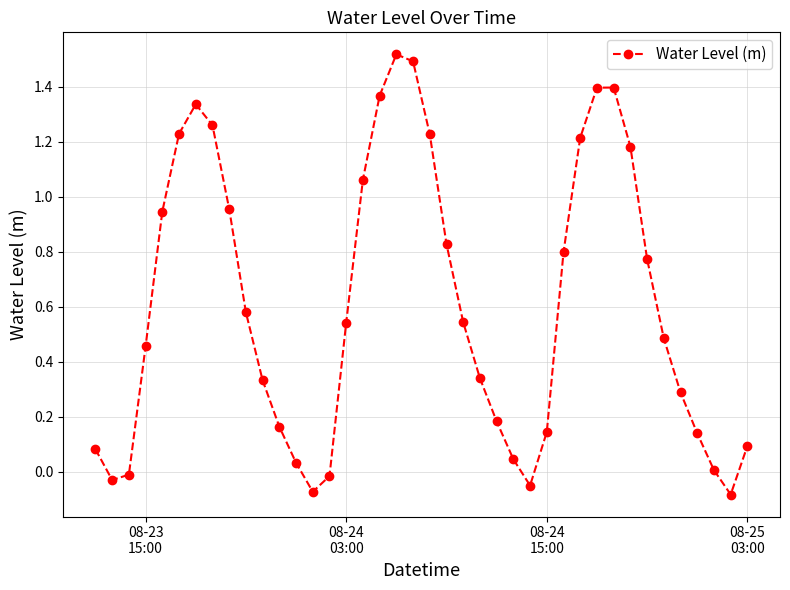

What is the sum of all values?

24.2